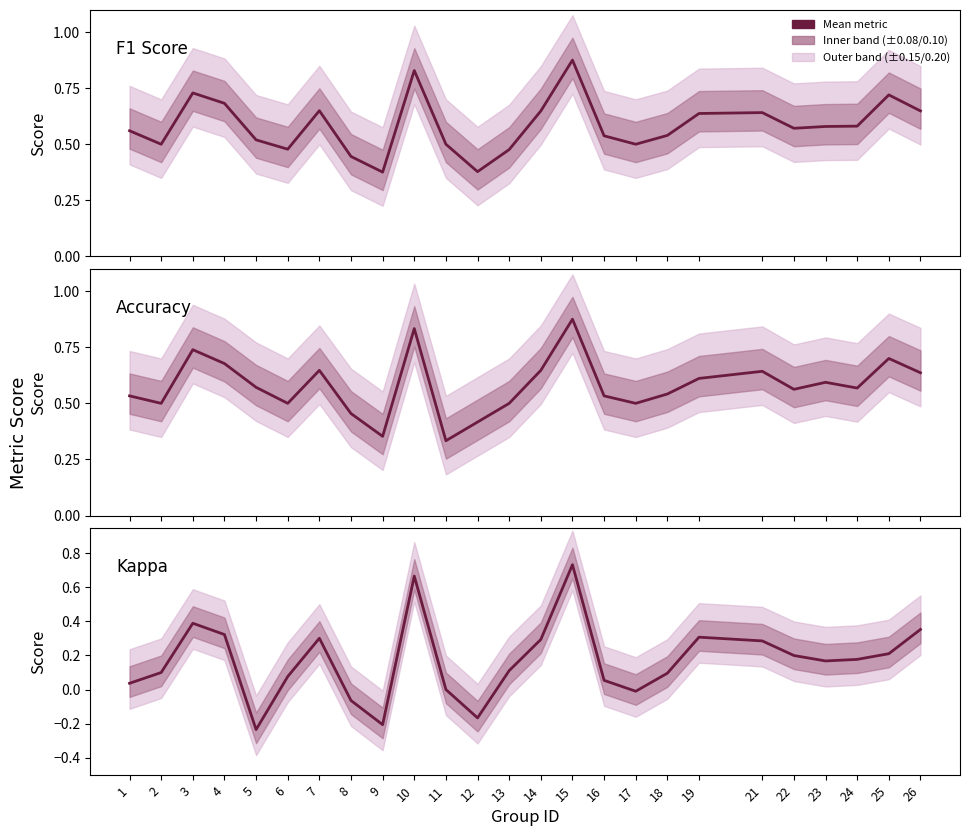

Count the accuracy values in the range 0 to 1.

25